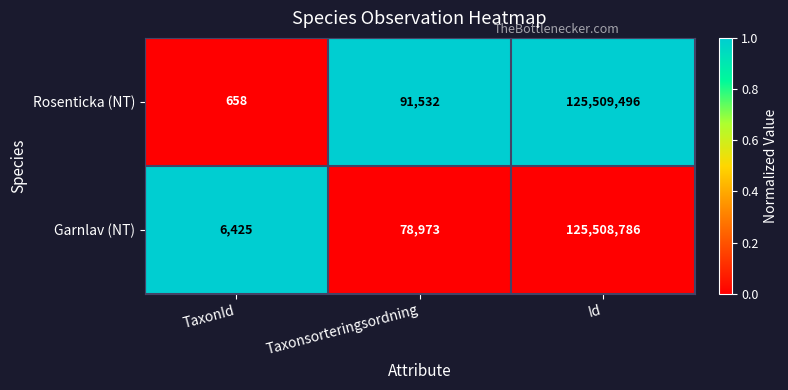

List the series in order of their peak value, lowest first.

Garnlav (NT), Rosenticka (NT)